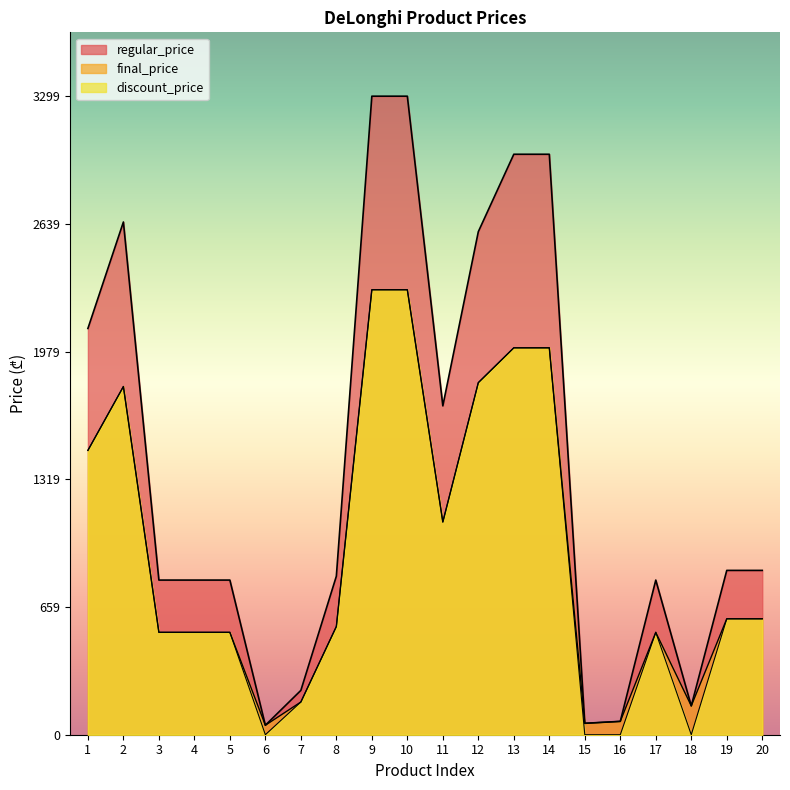

At which label does discount_price reach its minimum?

6